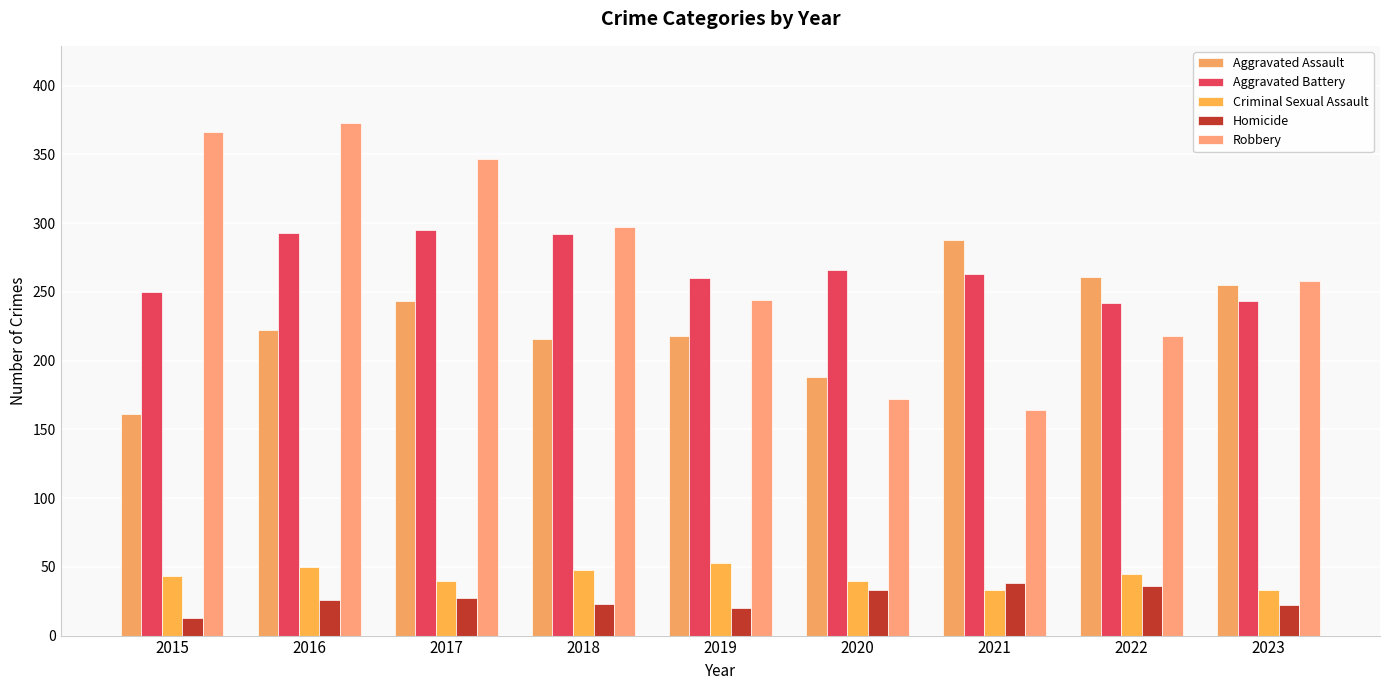

What is the value of the Robbery bar at the 1st from the left?

366